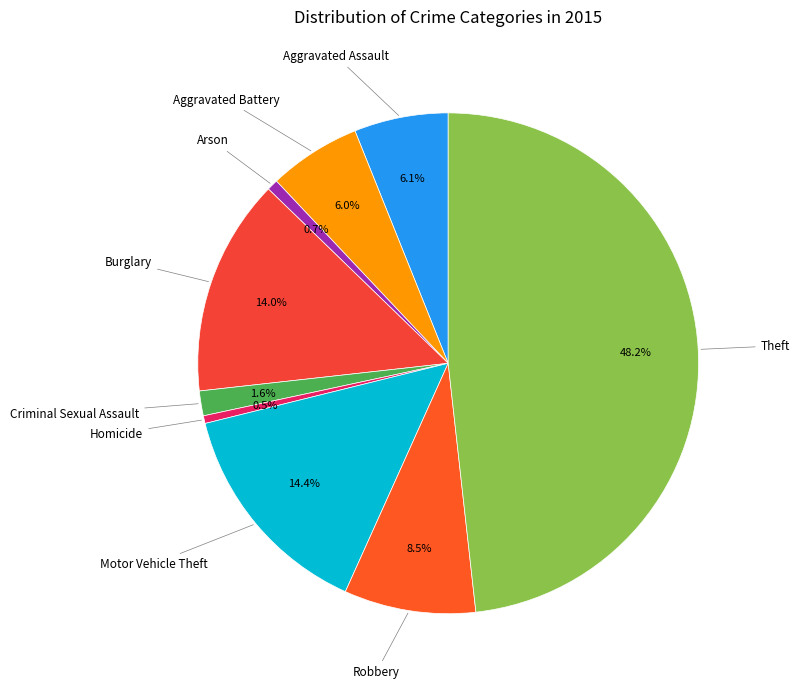

To the nearest percent, what is the average slice percentage?

11%